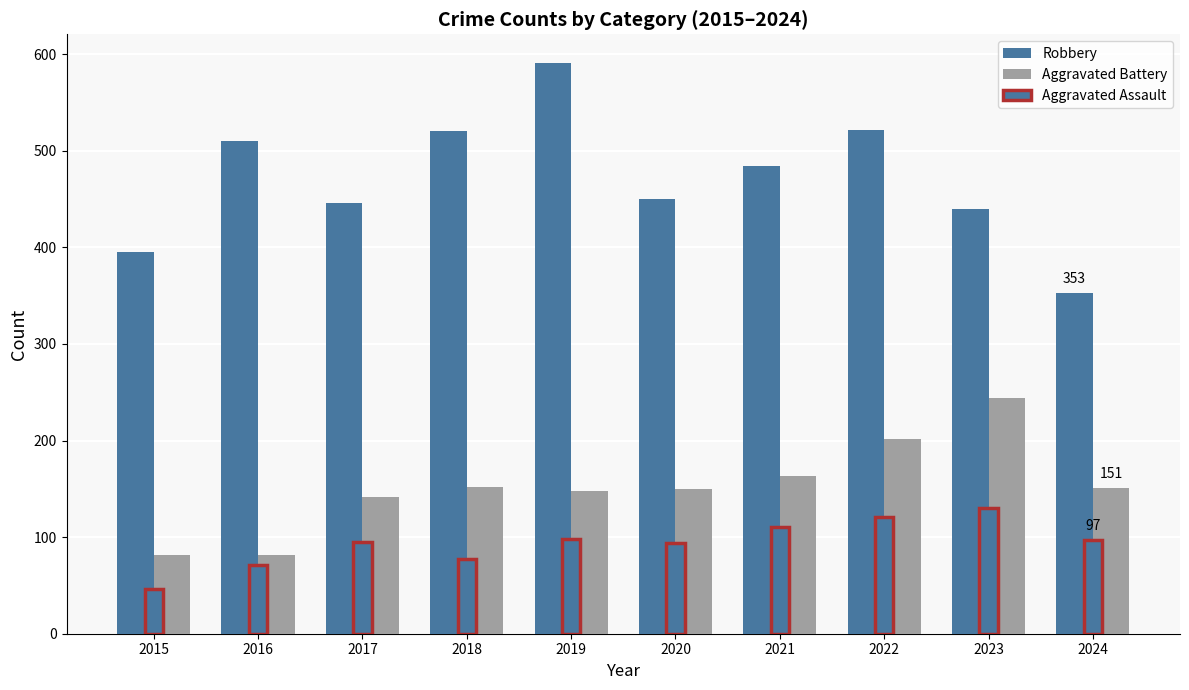

Reading right to left, list all the values displayed in this chart.

Robbery: 2024=353	2023=440	2022=521	2021=484	2020=450	2019=591	2018=520	2017=446	2016=510	2015=395
Aggravated Battery: 2024=151	2023=244	2022=202	2021=163	2020=150	2019=148	2018=152	2017=142	2016=82	2015=82
Aggravated Assault: 2024=97	2023=130	2022=121	2021=110	2020=94	2019=98	2018=77	2017=95	2016=71	2015=46